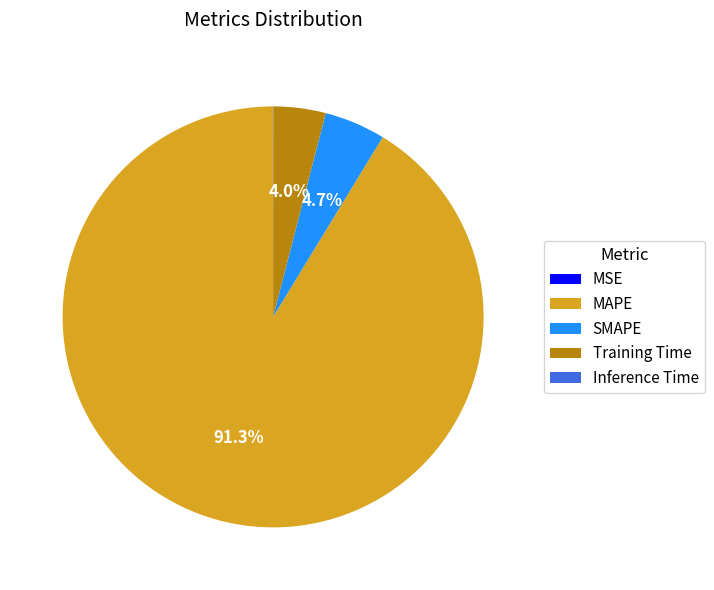

What is the largest slice in the pie chart?

MAPE